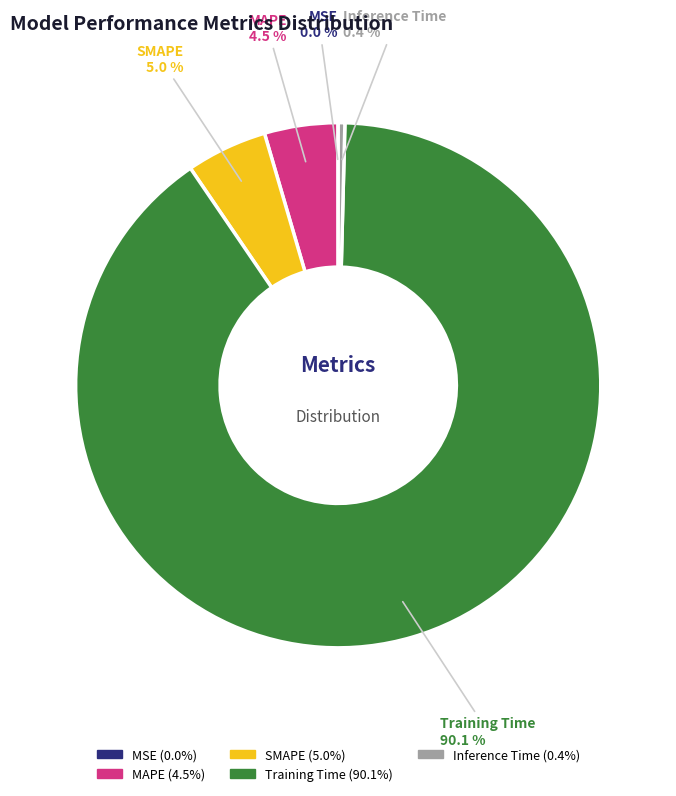

Between Training Time and MAPE, which is larger?

Training Time